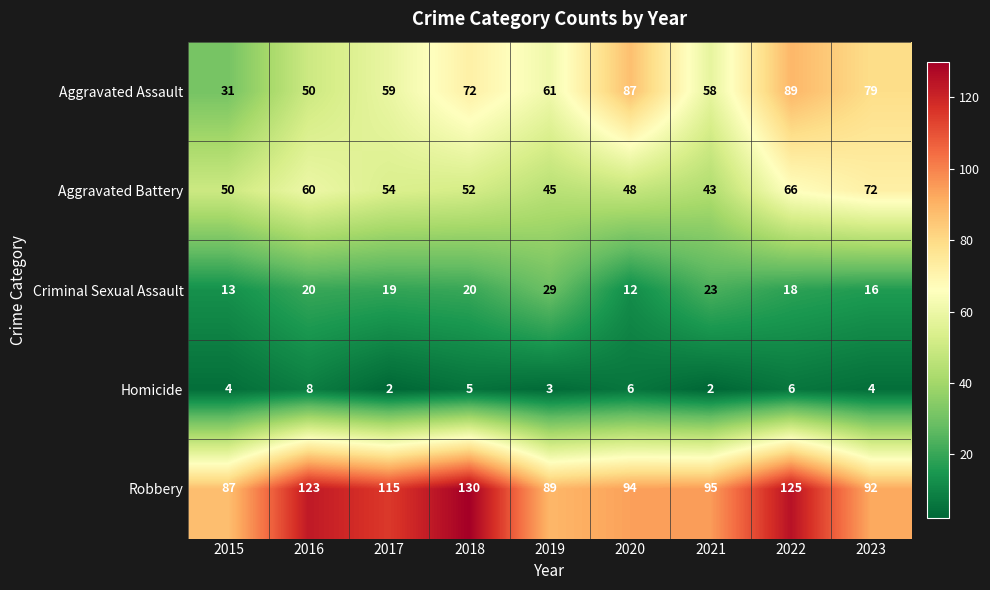

What is the minimum value for Aggravated Battery?

43